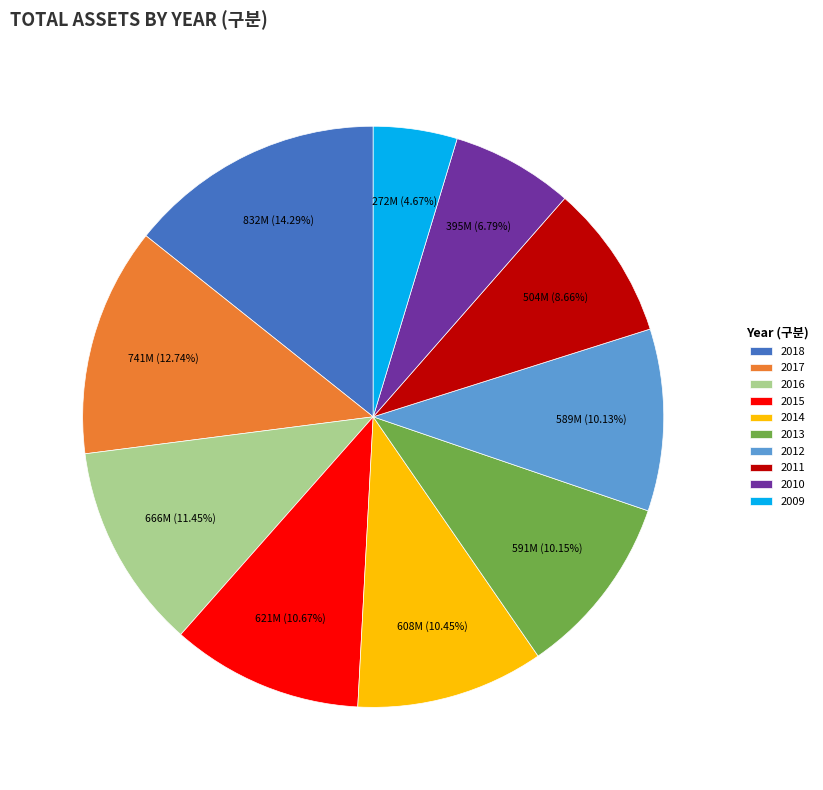

To the nearest percent, what is the combined percentage of 2017 and 2009?

17%